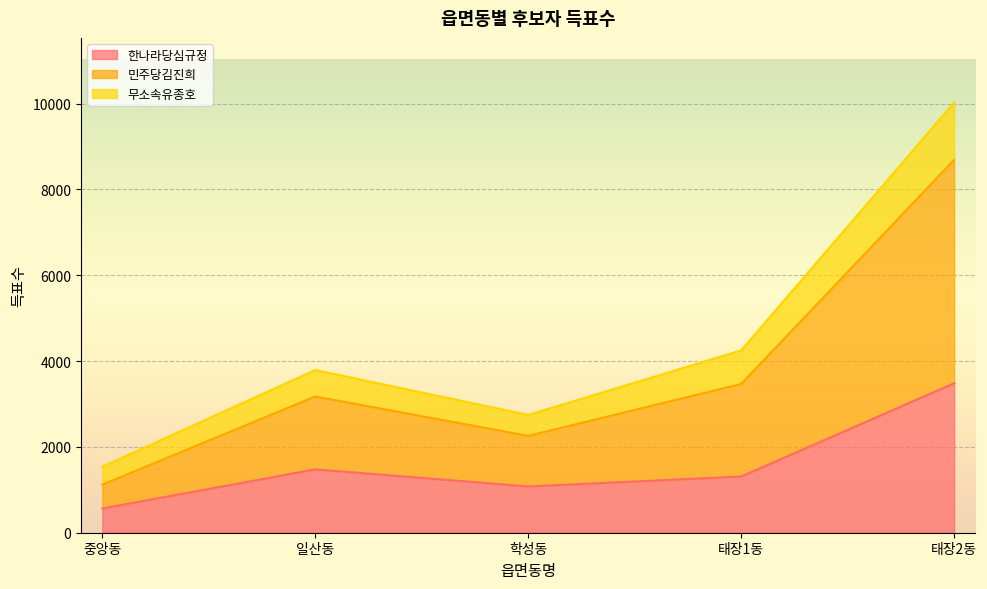

What position from the left is 태장1동?

4